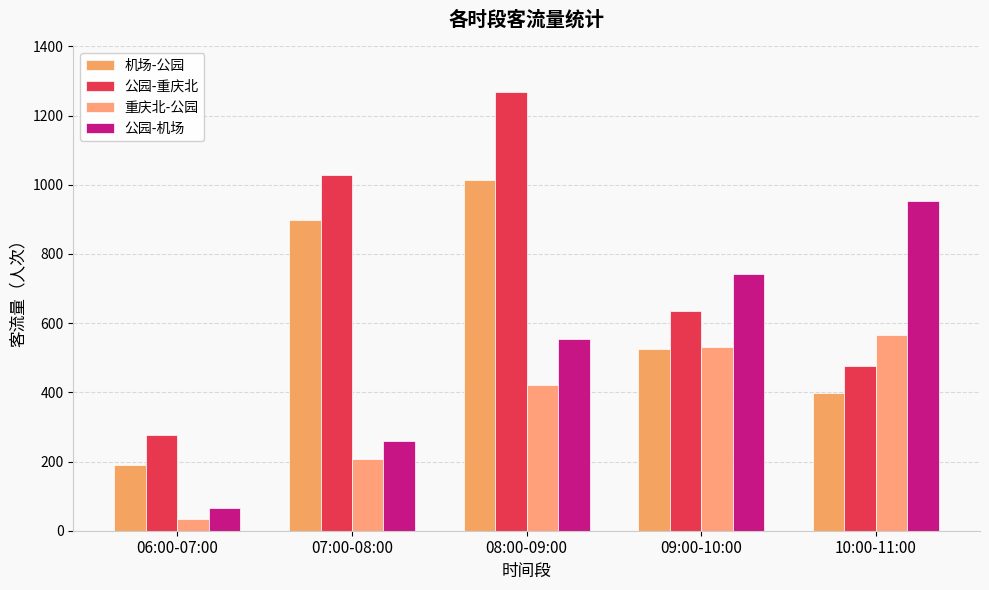

What is the difference between the 公园-重庆北 values at 09:00-10:00 and 06:00-07:00?

358